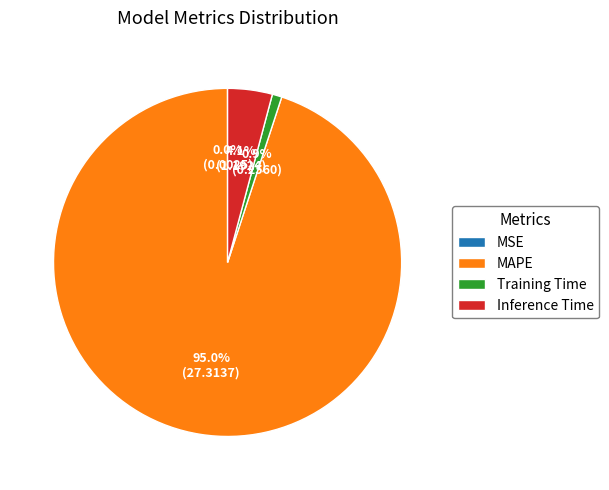

Combined, do Training Time and MAPE account for over 50%?

Yes